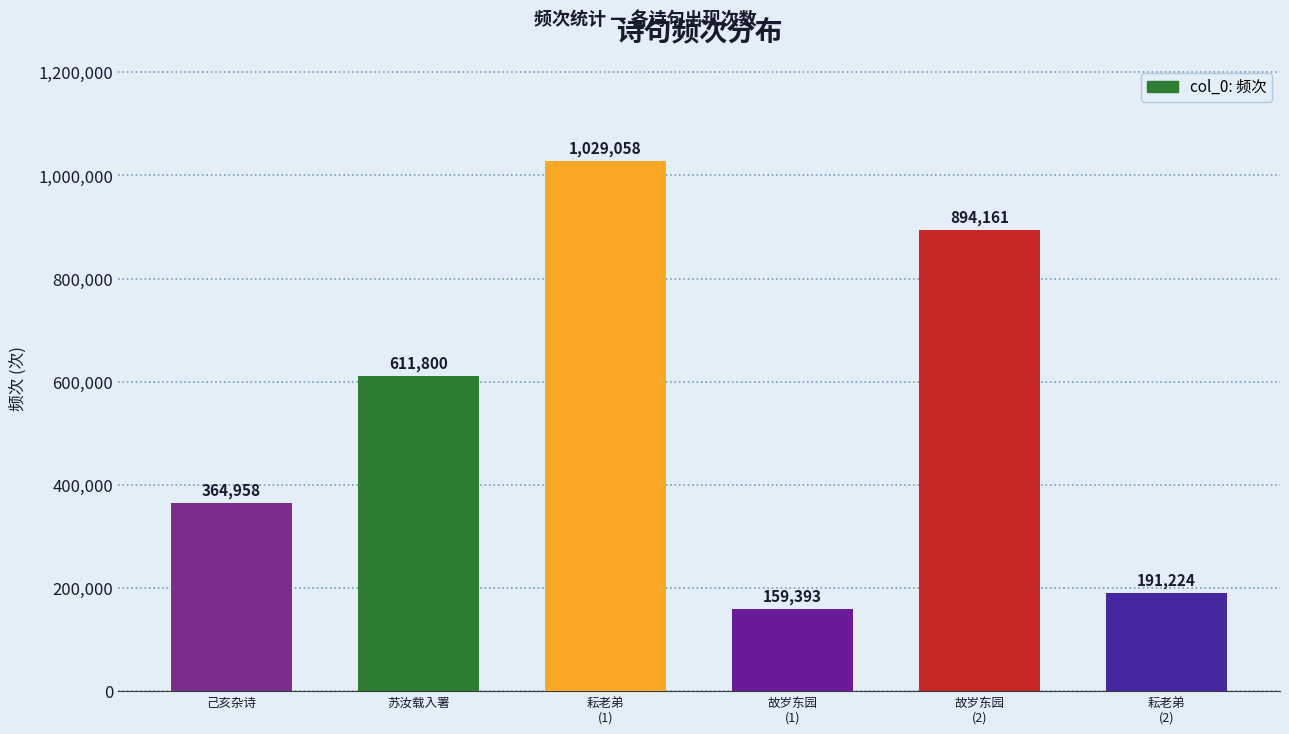

Between 己亥杂诗 and 苏汝载入署, which is larger?

苏汝载入署